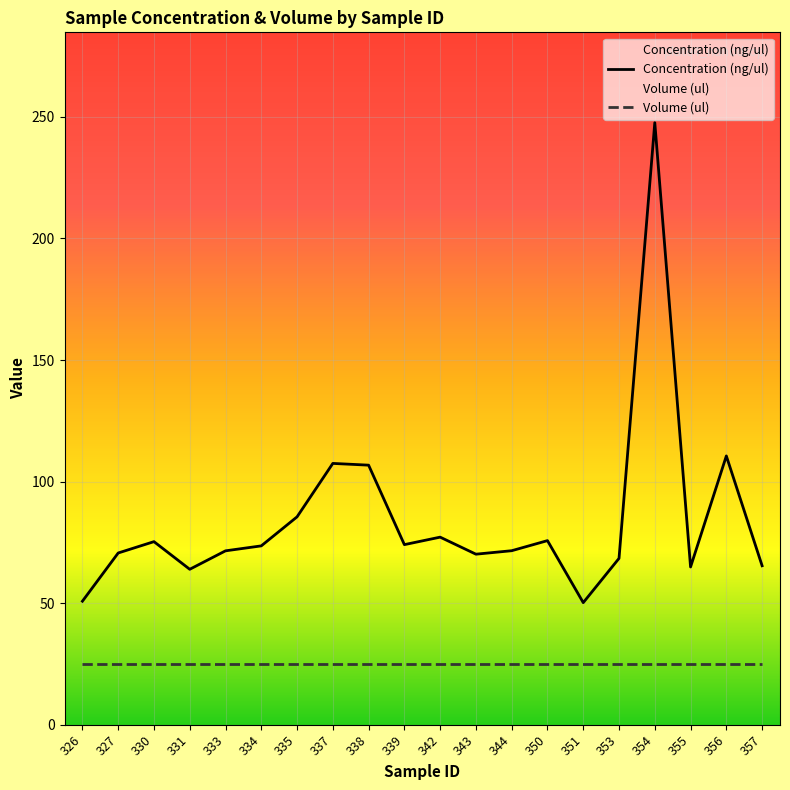

Count the number of data series in this chart.

2